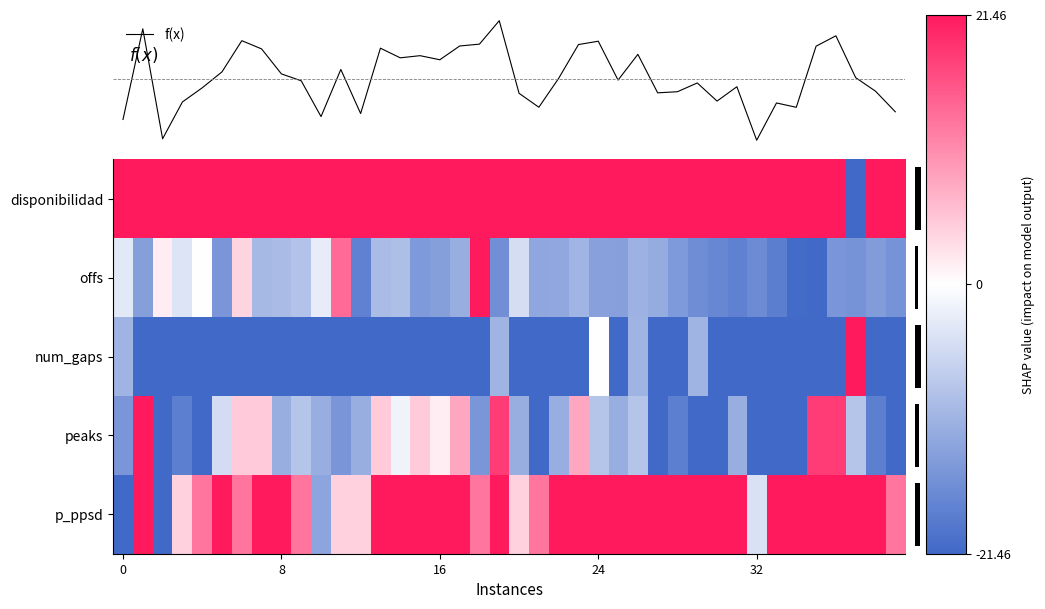

How many distinct data groups are displayed?

6